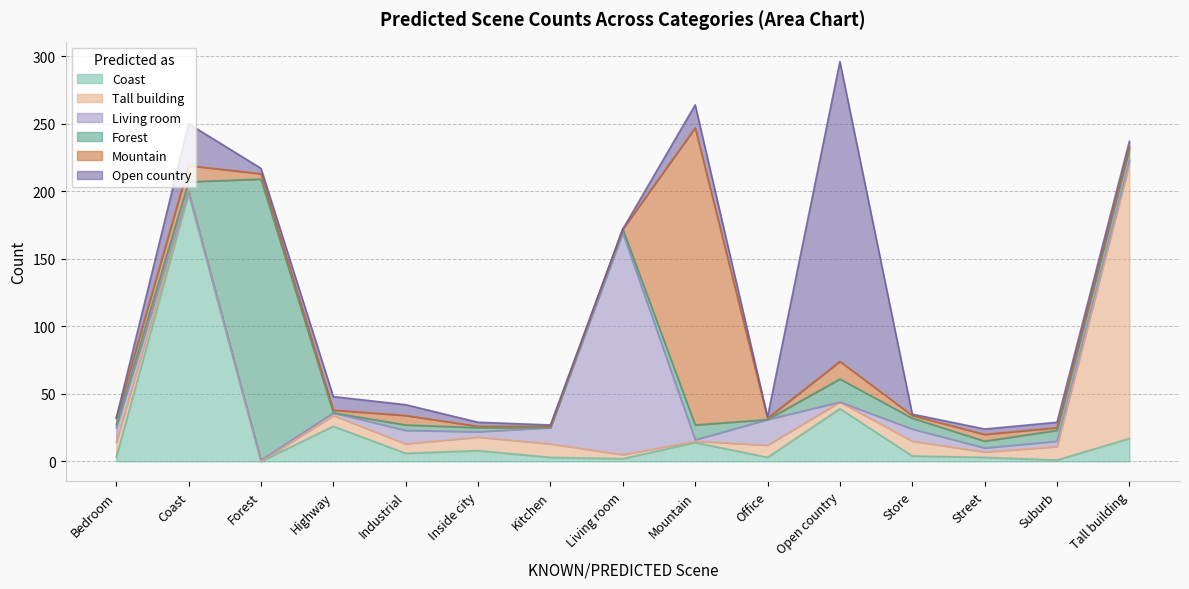

Which category has the lowest value in the Living room series?

Coast